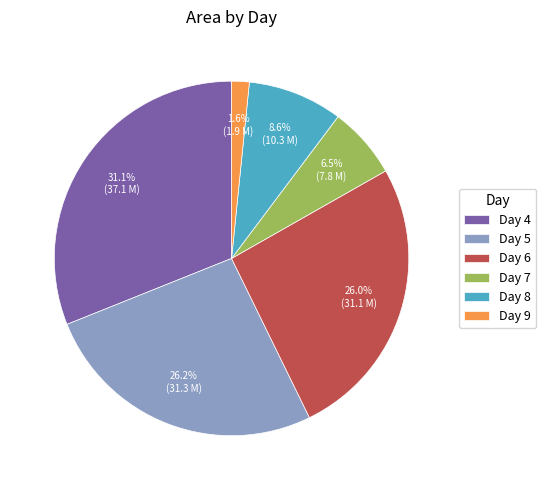

Which category has the smallest portion of the pie?

Day 9